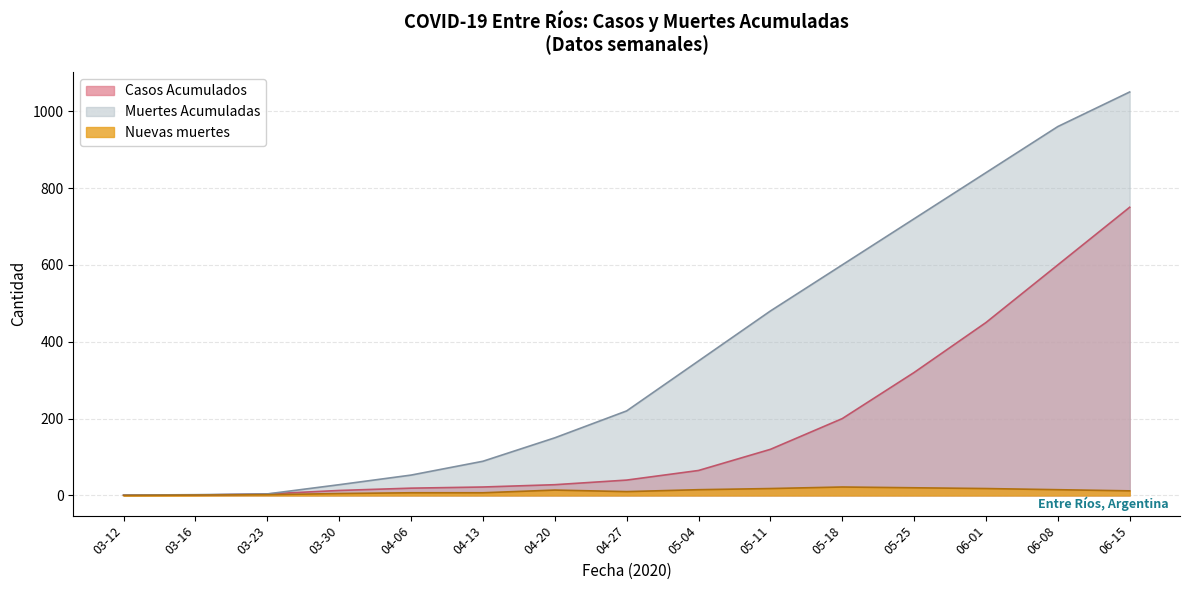

What is the maximum value shown in the chart?

1050